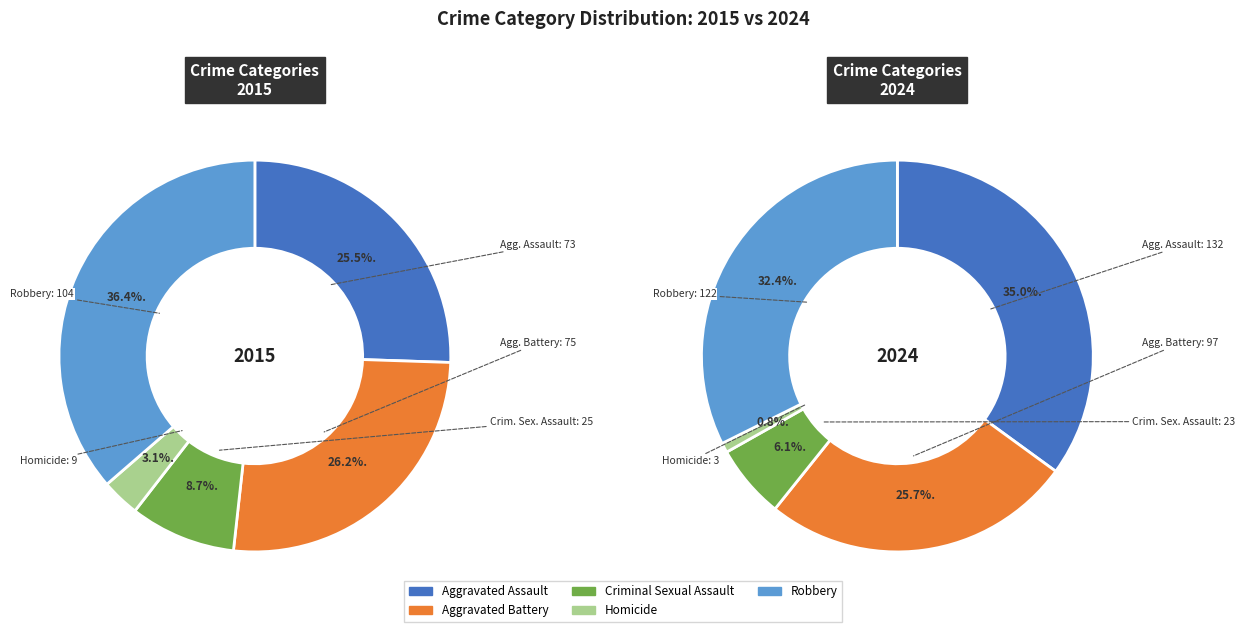

What percentage is NOT represented by Homicide?

96.9%